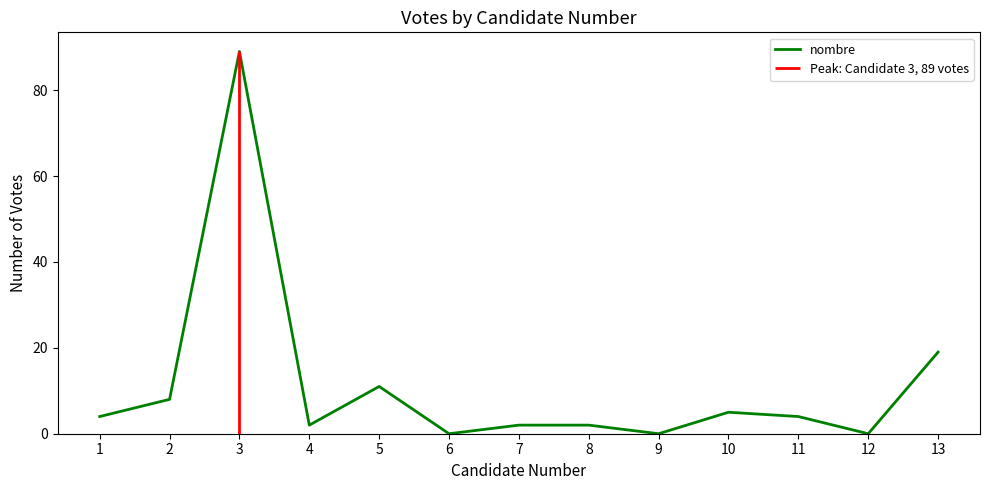

How many positive values are there?

10